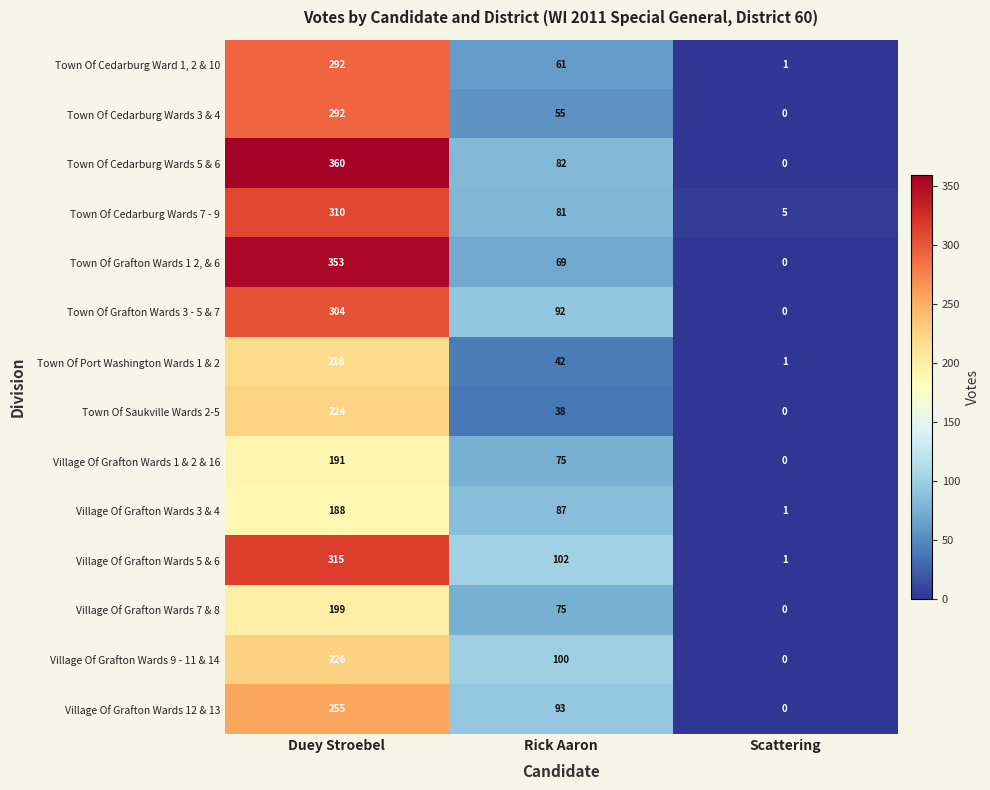

Which series has the largest total across all categories?

Town Of Cedarburg Wards 5 & 6